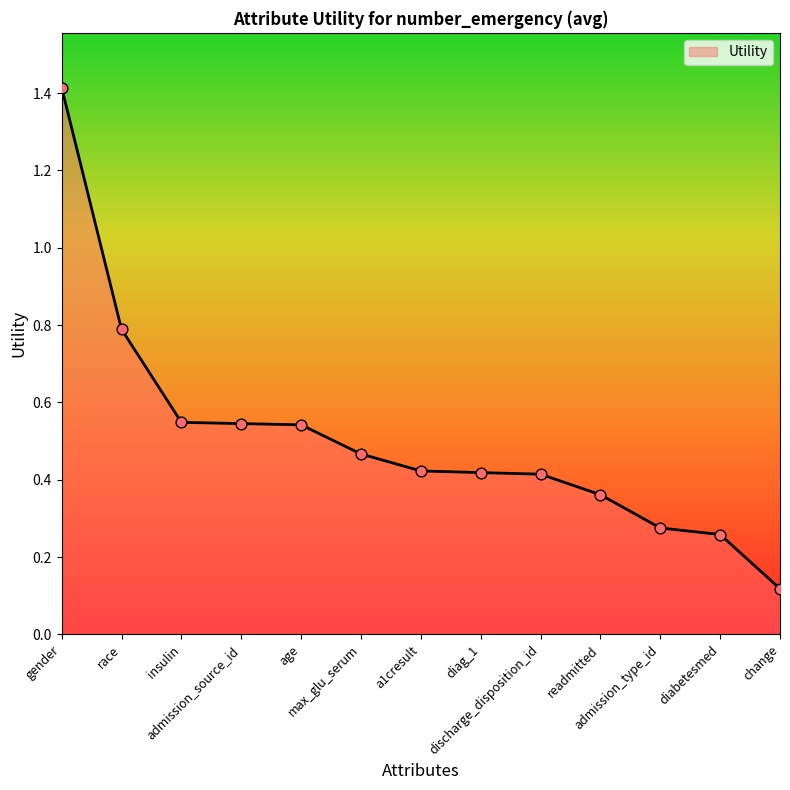

What is the change in value from gender to diabetesmed?

-1.2